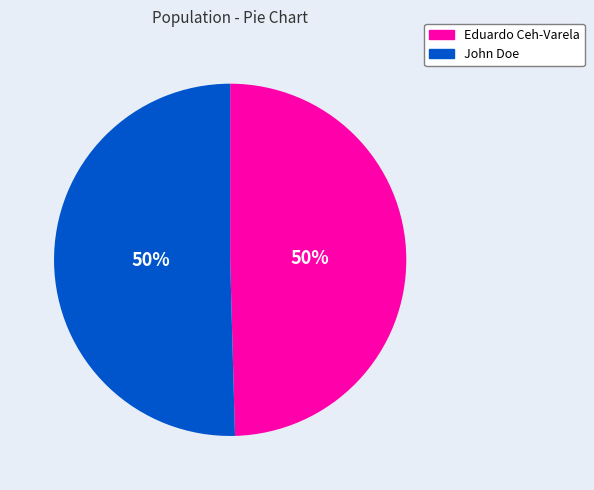

To the nearest percent, what is the combined percentage of John Doe and Eduardo Ceh-Varela?

100%